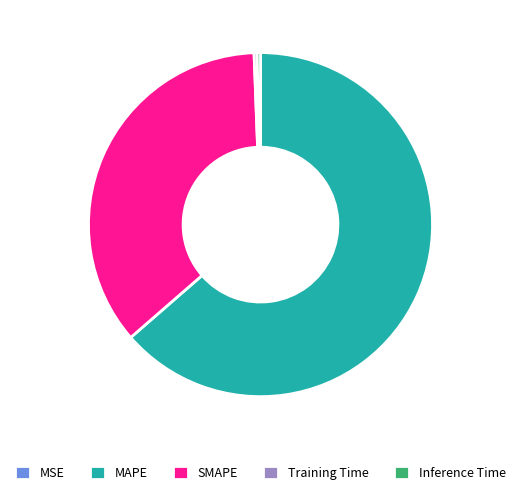

Do MAPE and SMAPE together represent more than half of the pie?

Yes